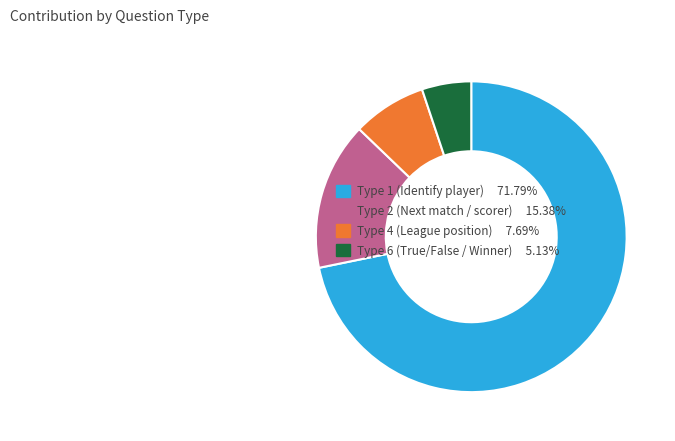

Does Type 1 (Identify player) 71.79% account for over 50% of the chart?

Yes